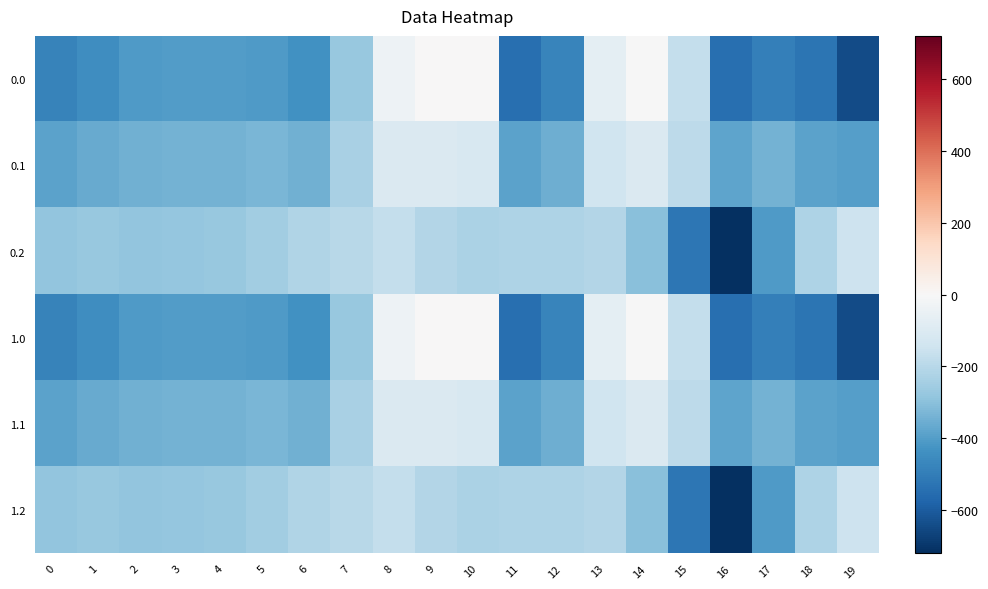

Which label corresponds to the largest value in the chart?

9